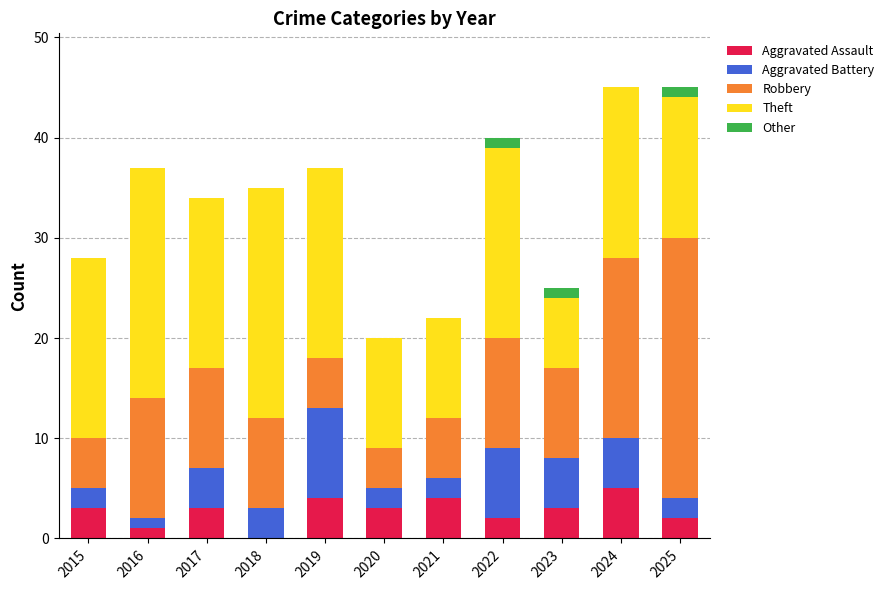

How many series are shown in this chart?

5